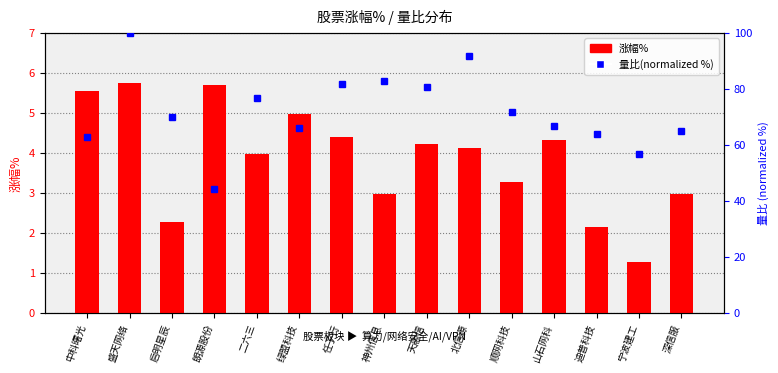

Reading left to right, extract all data points from this chart.

5.6	5.8	2.3	5.7	4.0	5.0	4.4	3.0	4.2	4.1	3.3	4.3	2.2	1.3	3.0